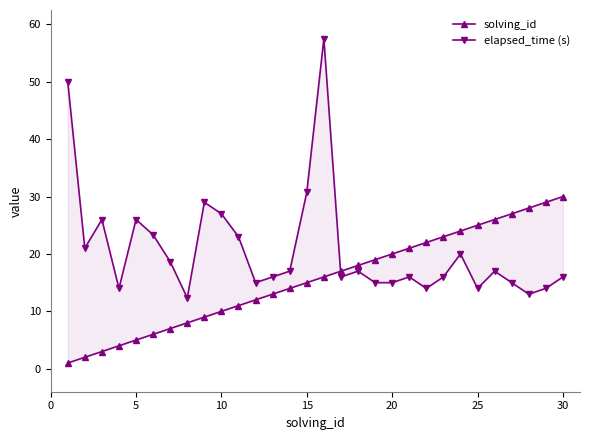

True or false: elapsed_time (s) has a value of 3.9 at 25.

False